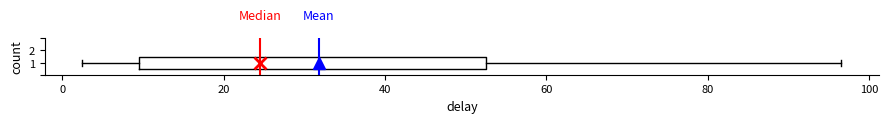

Transcribe this box plot: give where the median line is, the range the box spans, and where the two whiskers end, as read against the x-axis. The values are not printed on the chart, so give them approximately, as read against the axis.

median 24, box 10 to 52, whiskers 2 to 96